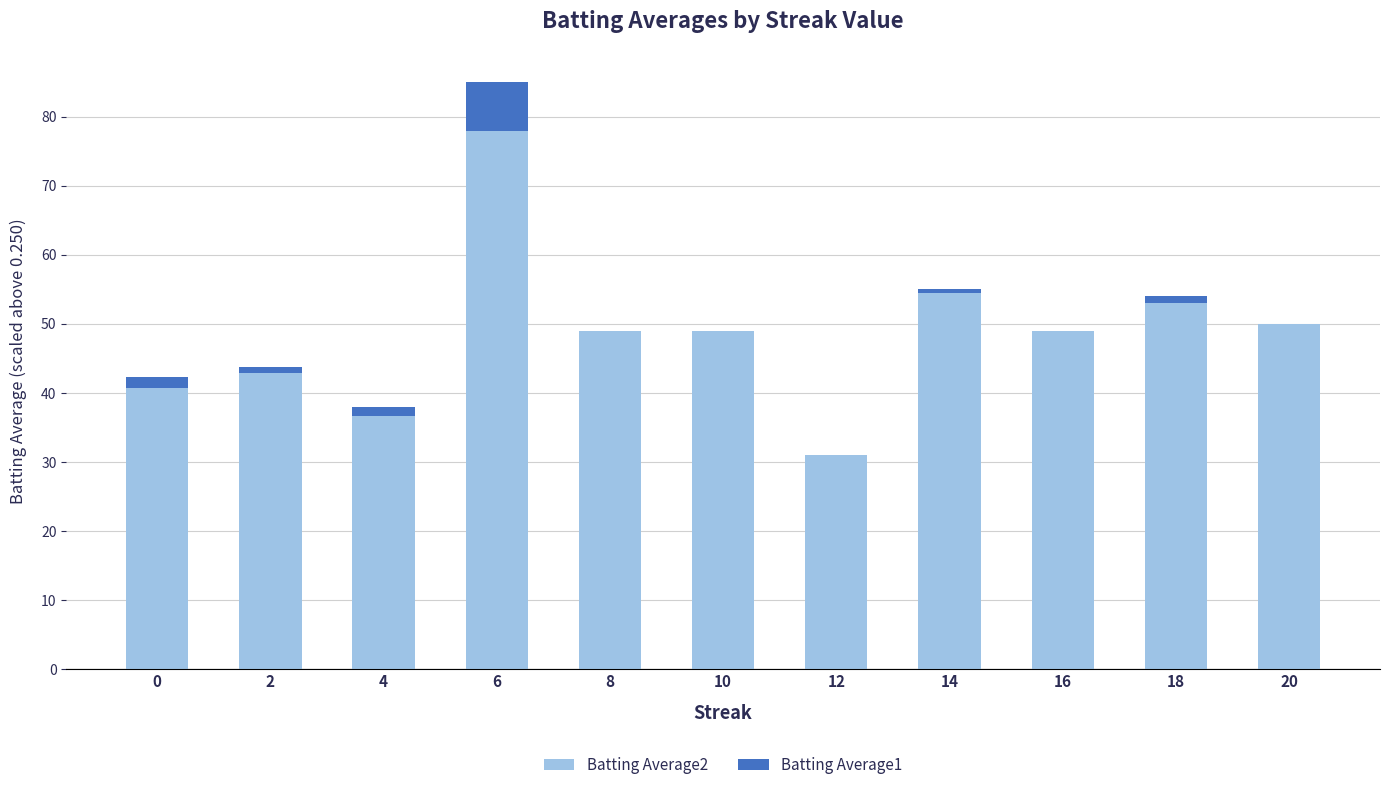

How many data points does each series have?

11